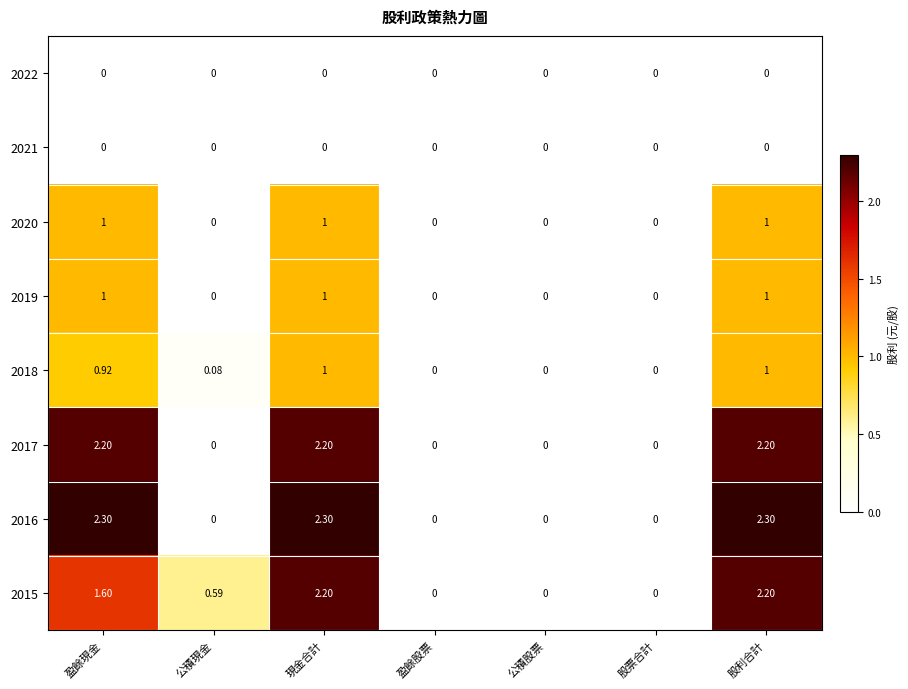

How many data points does each series have?

7